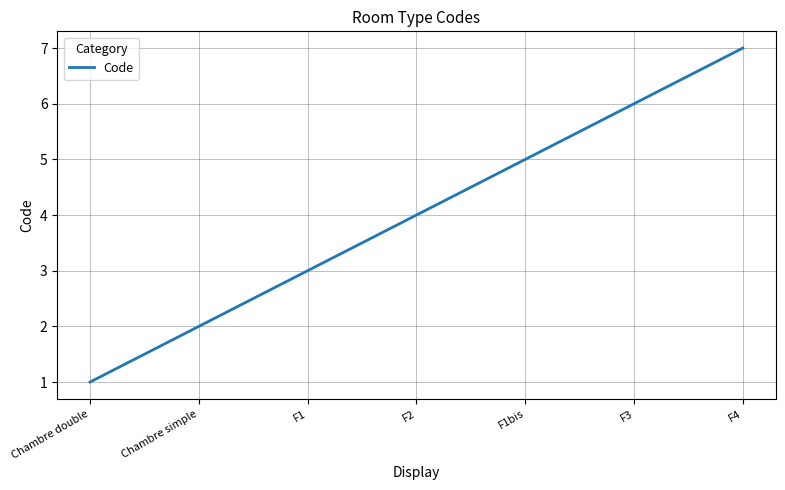

What position from the right is Chambre double?

7